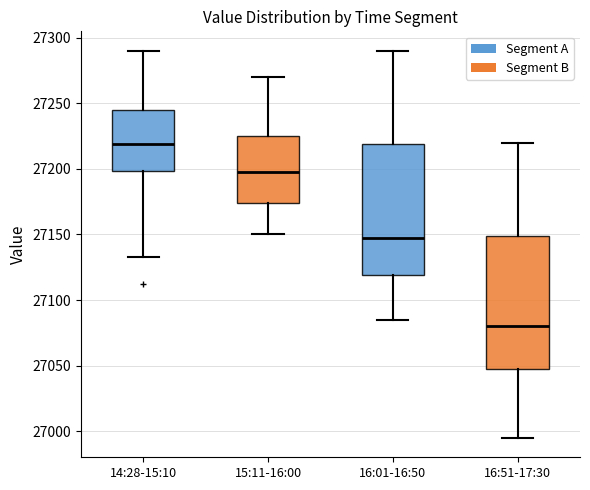

Reading left to right, read every box against the y-axis: the position of its median line, the range the box covers, and the ends of its whiskers. The values are not printed on the chart, so give them approximately, as read against the axis.

14:28-15:10: median 27220, box 27200 to 27245, whiskers 27135 to 27290
15:11-16:00: median 27200, box 27175 to 27225, whiskers 27150 to 27270
16:01-16:50: median 27150, box 27120 to 27220, whiskers 27085 to 27290
16:51-17:30: median 27080, box 27050 to 27150, whiskers 26995 to 27220